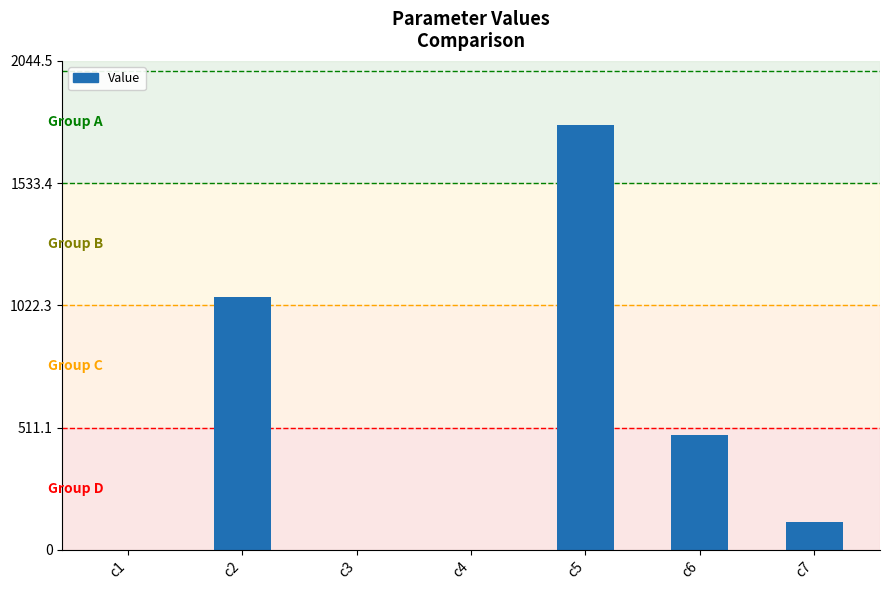

The value at c6 is 481.8. True or false?

True